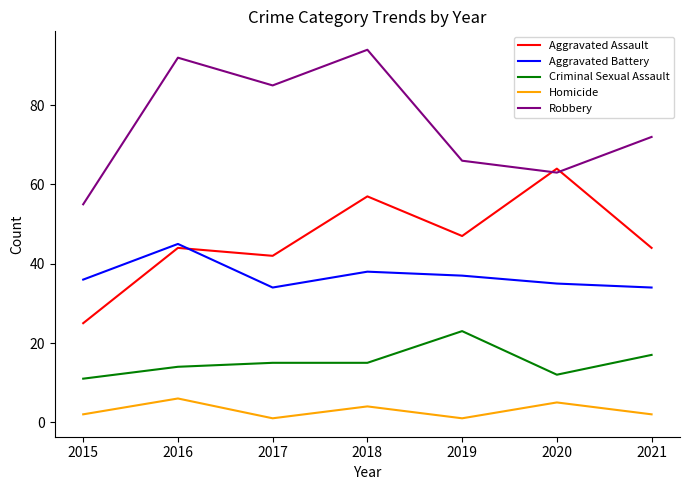

True or false: Homicide and Criminal Sexual Assault cross at least once.

False